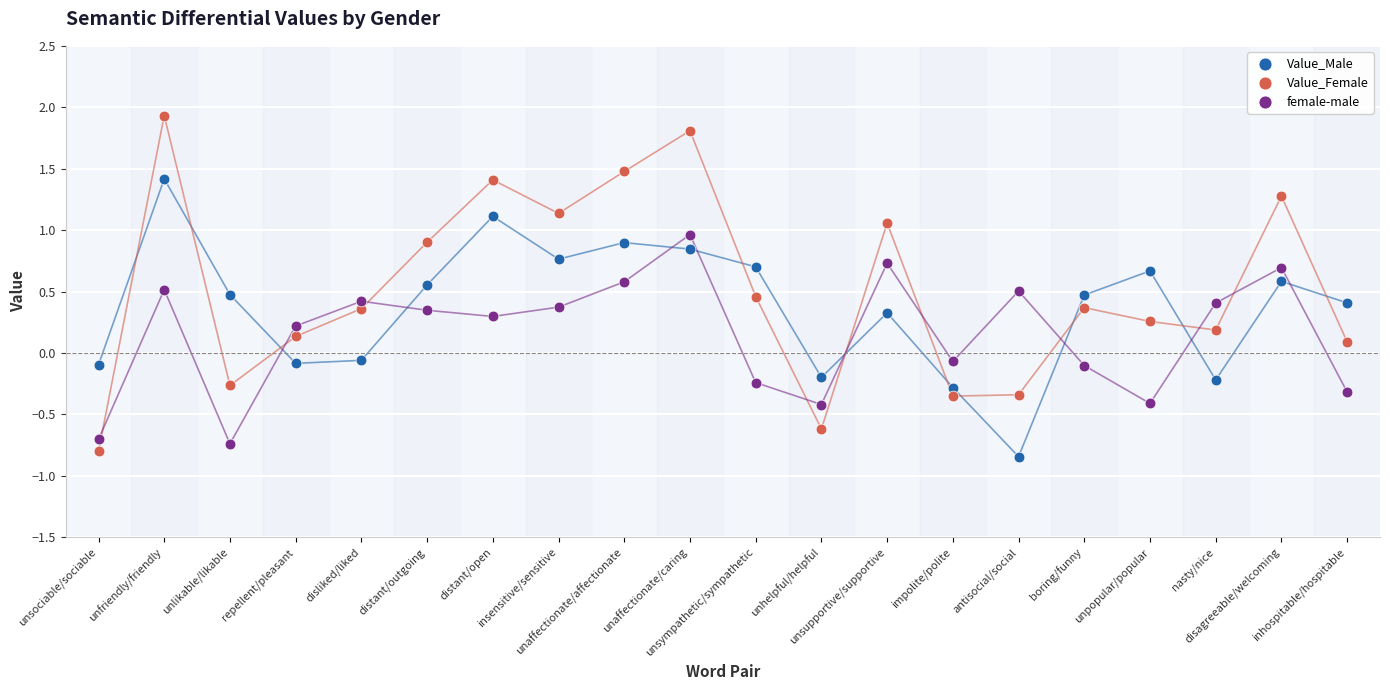

Which series contains the highest Y value?

Value_Female